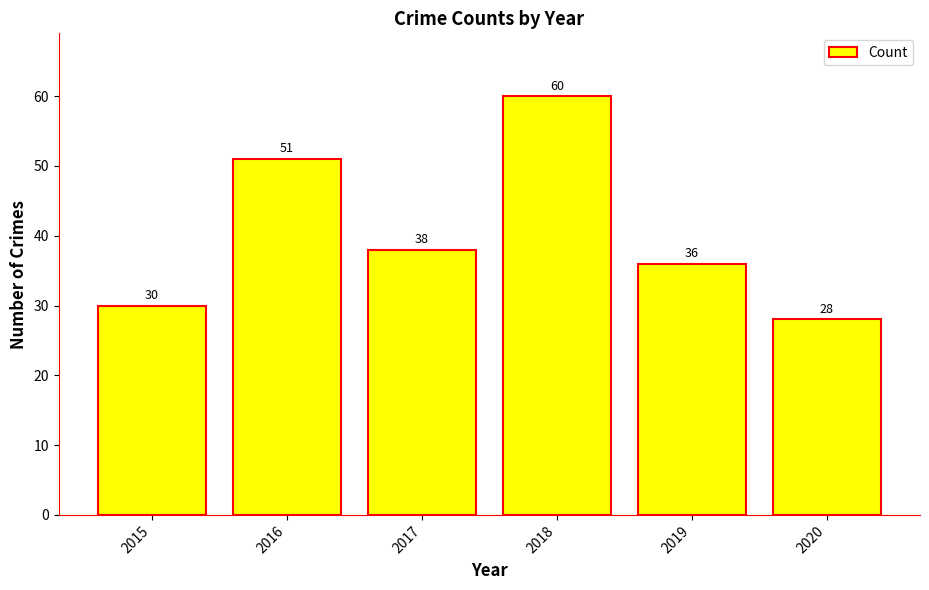

Reading left to right, what are all the values shown in this chart?

30	51	38	60	36	28